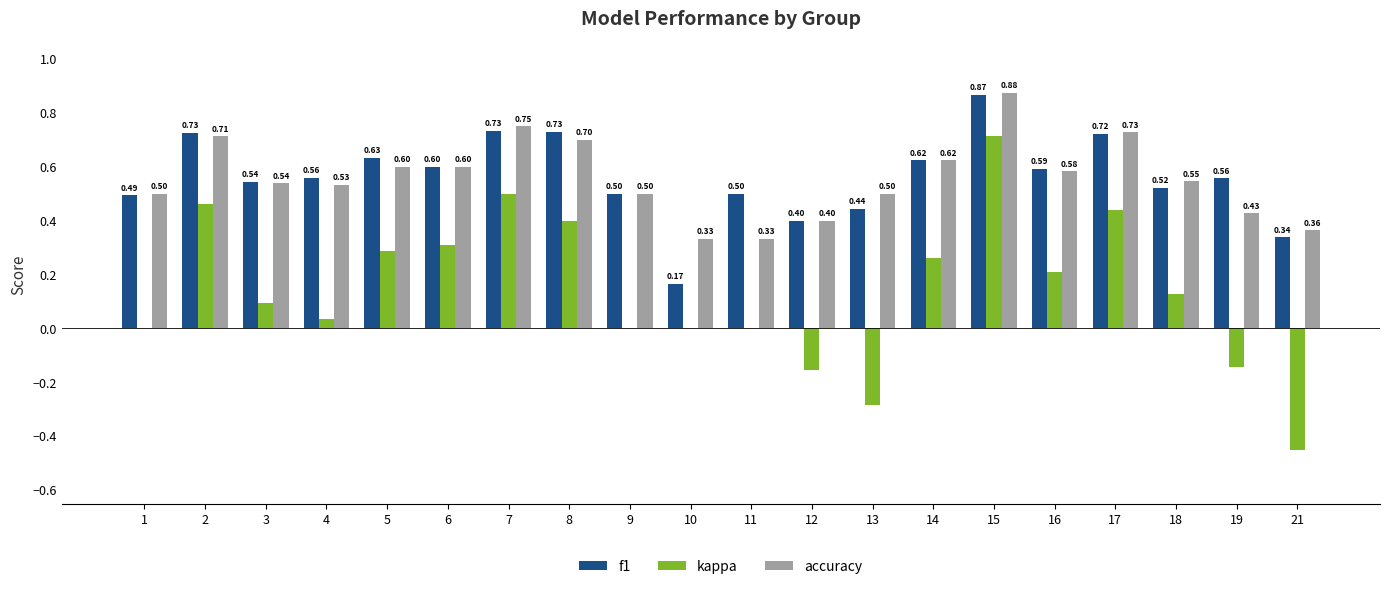

Are the bars horizontal?

No